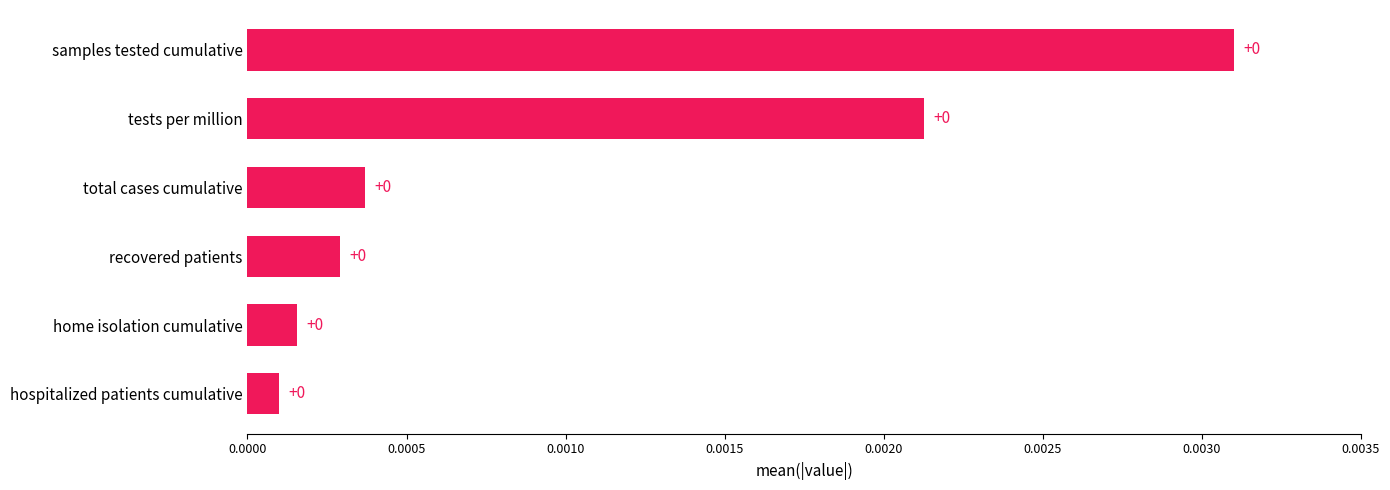

True or false: the data shows 0.0 at samples tested cumulative.

True